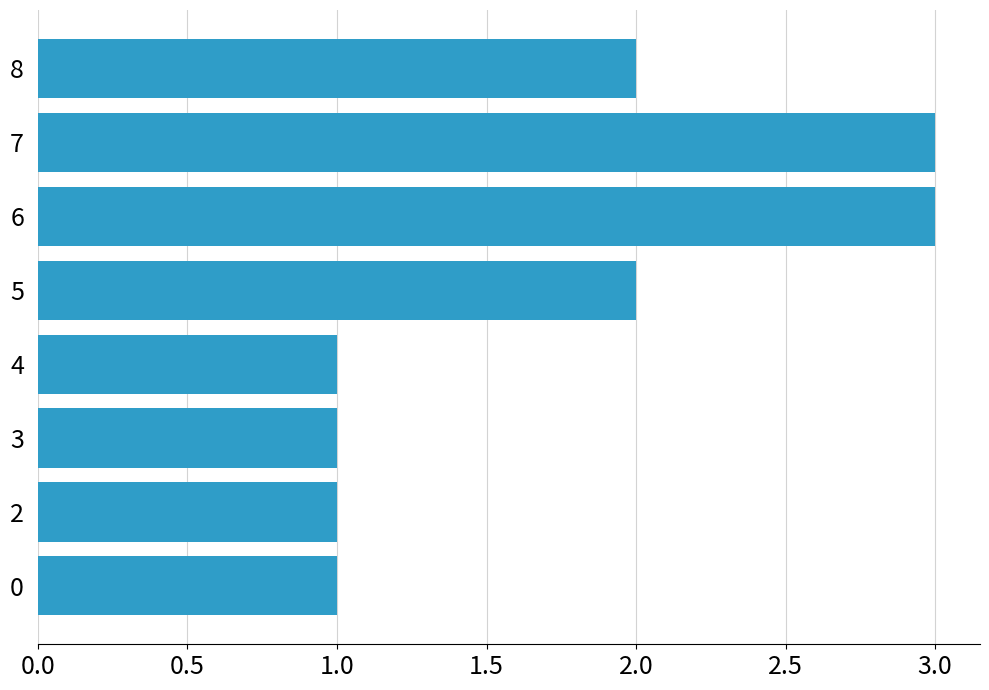

True or false: the data shows 2 at 3.

False